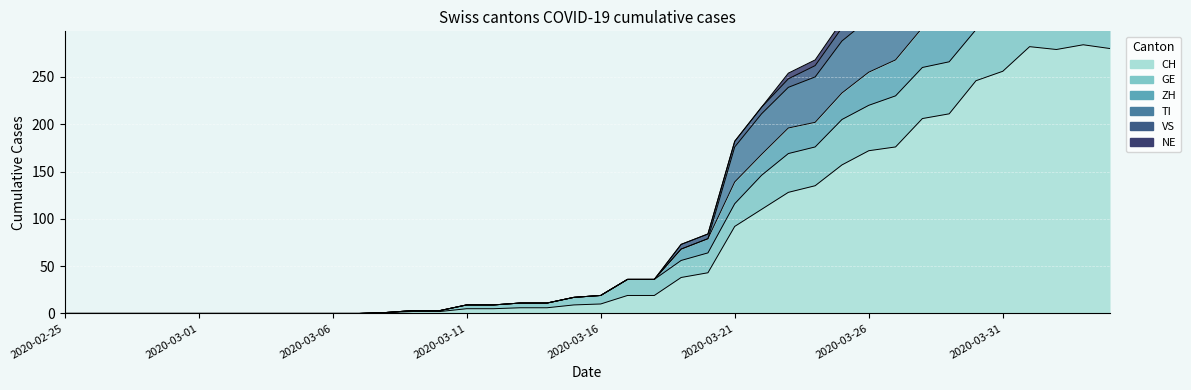

How many values in ZH are above zero?

28